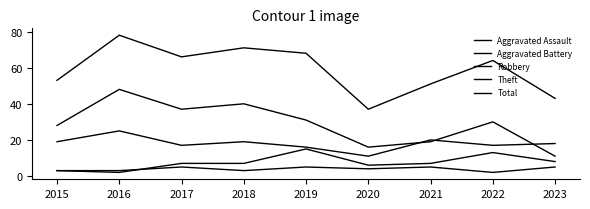

The Theft series shows 31 at 2019. True or false?

True